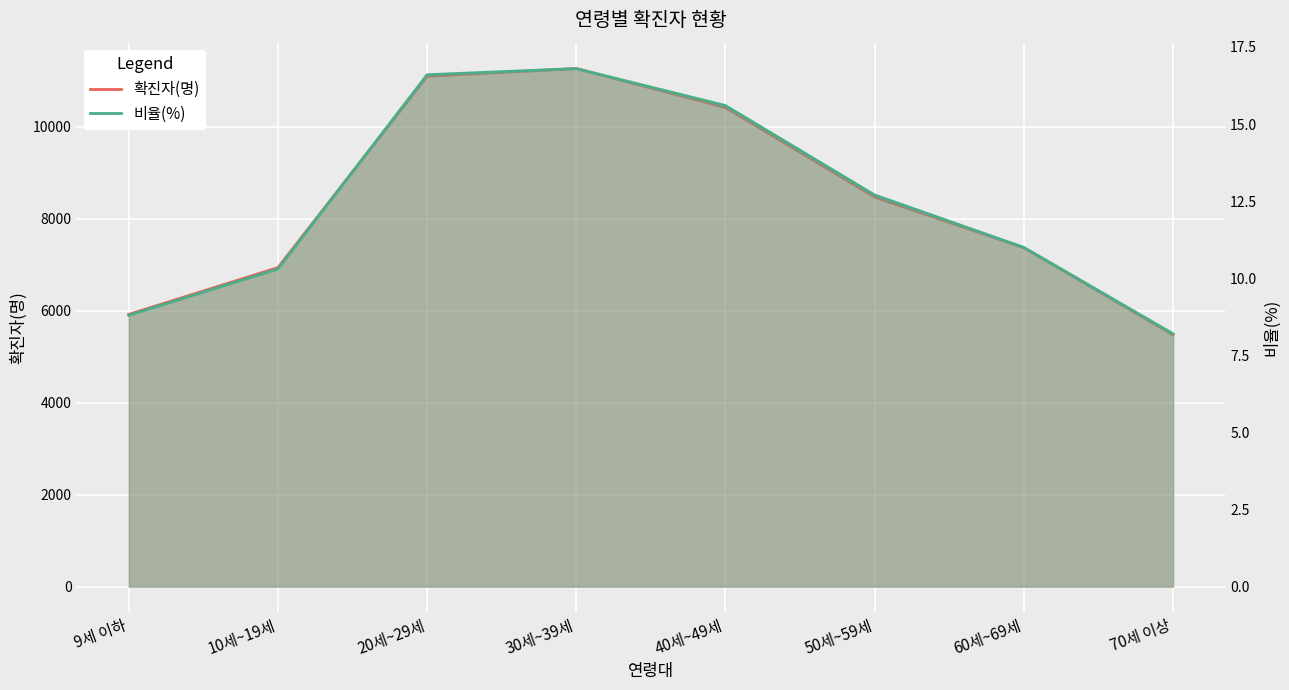

What is the maximum value shown in the chart?

11264.0